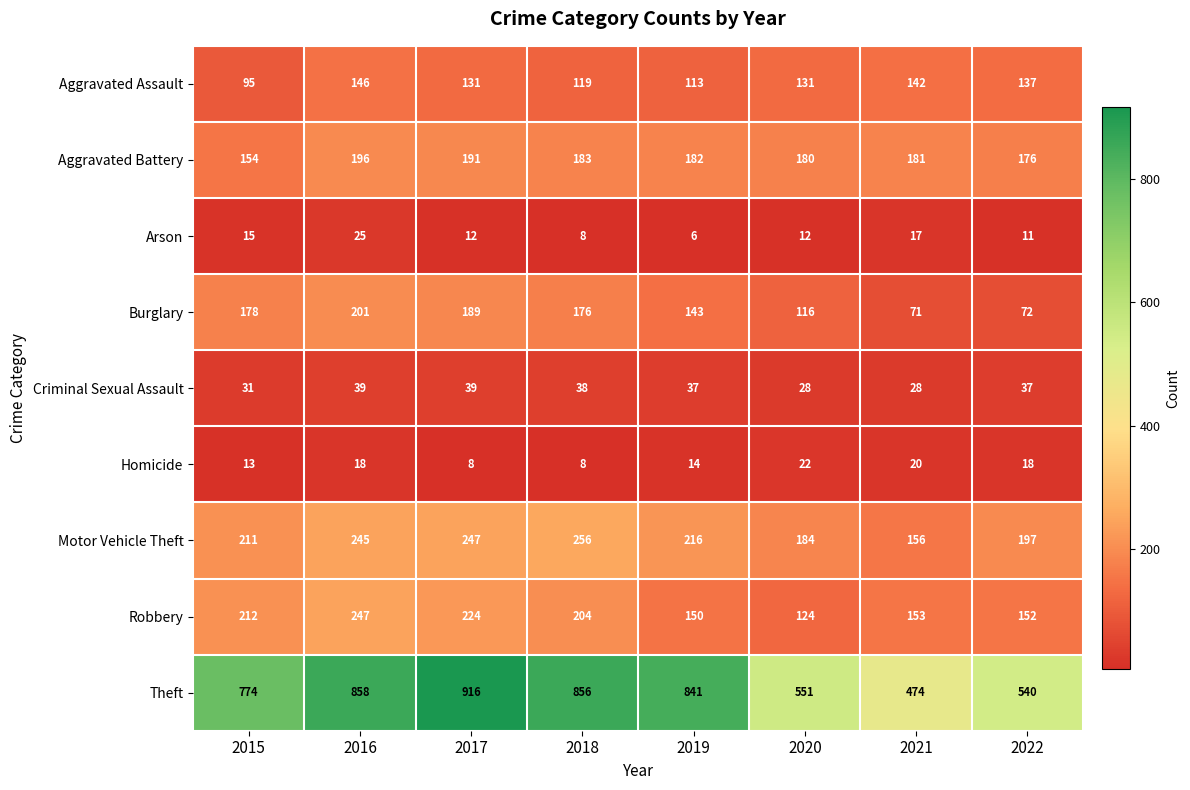

What is the difference between the highest and lowest values at 2015?

761